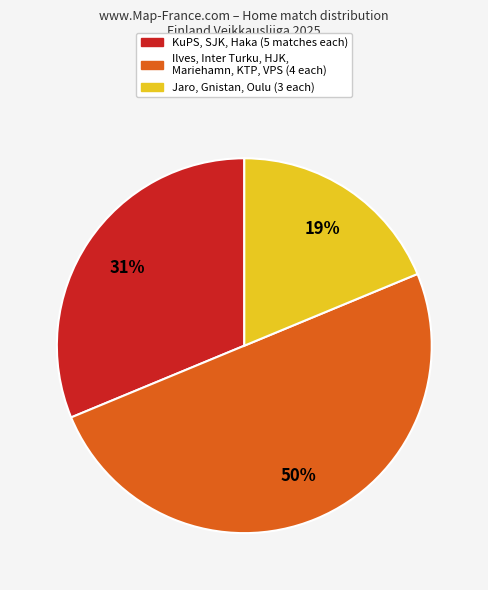

To the nearest percent, what is the difference between the largest and smallest slice percentages?

31%